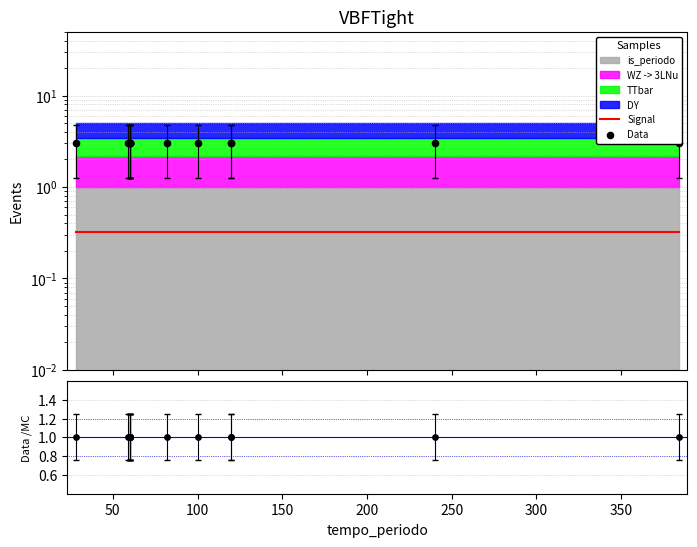

What is the total value across all series at 250?

4.3